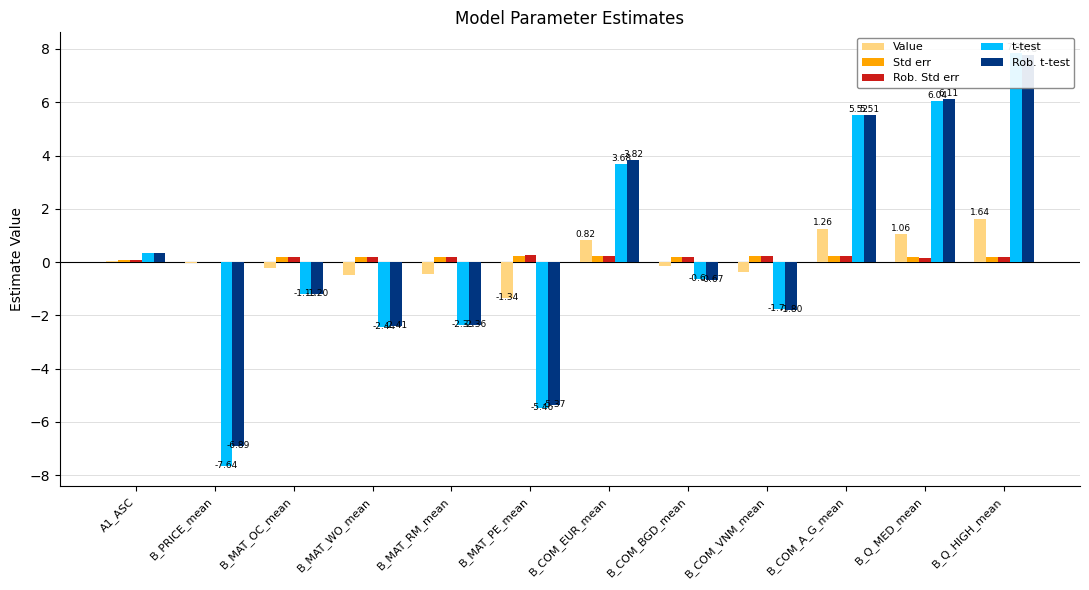

Which label corresponds to the smallest value in the chart?

B_PRICE_mean